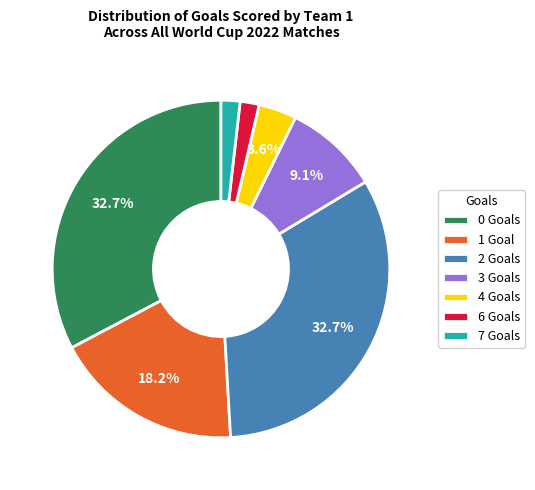

What percentage is NOT represented by 3 Goals?

90.9%